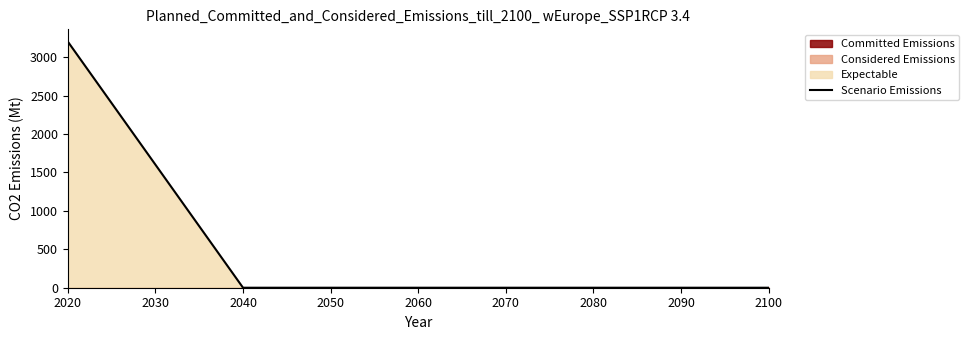

What is the value of the 1st point from the left?

3200.7